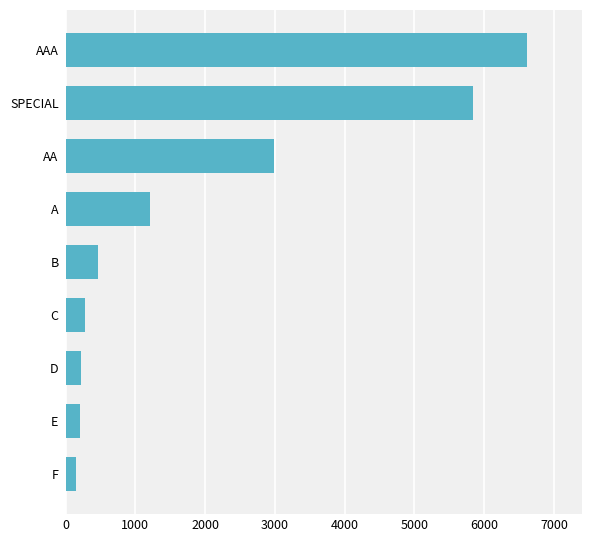

Which has a higher value, AA or F?

AA